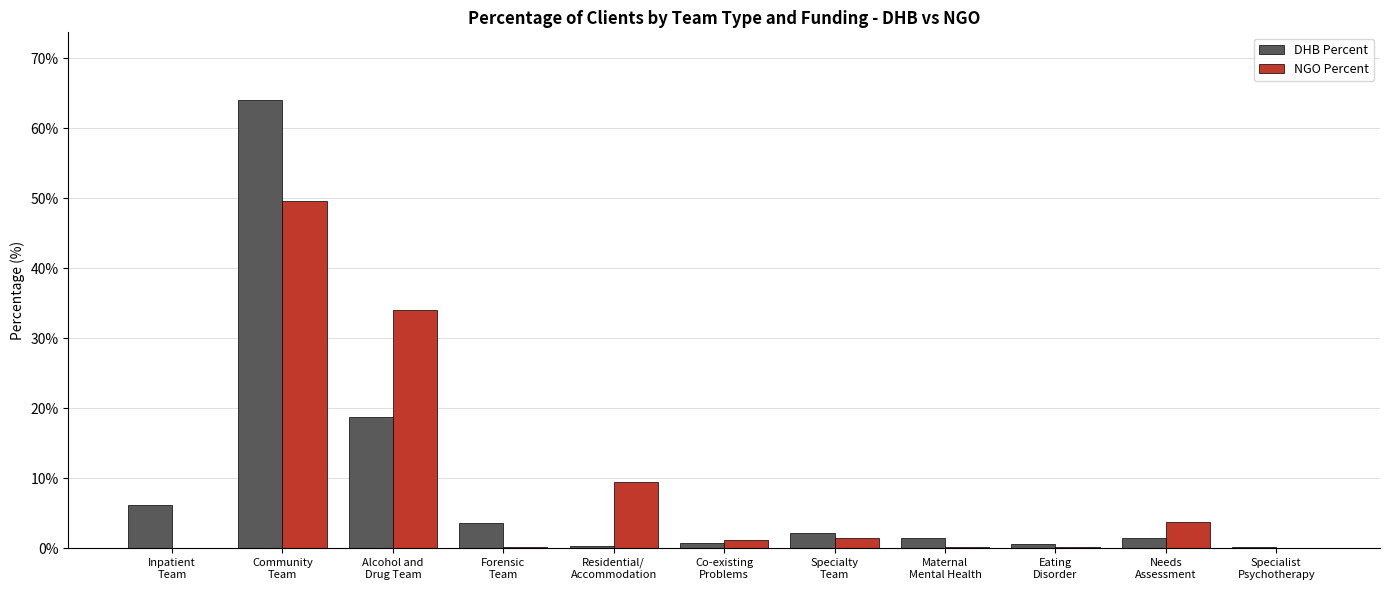

What is the maximum value shown in the chart?

64.1